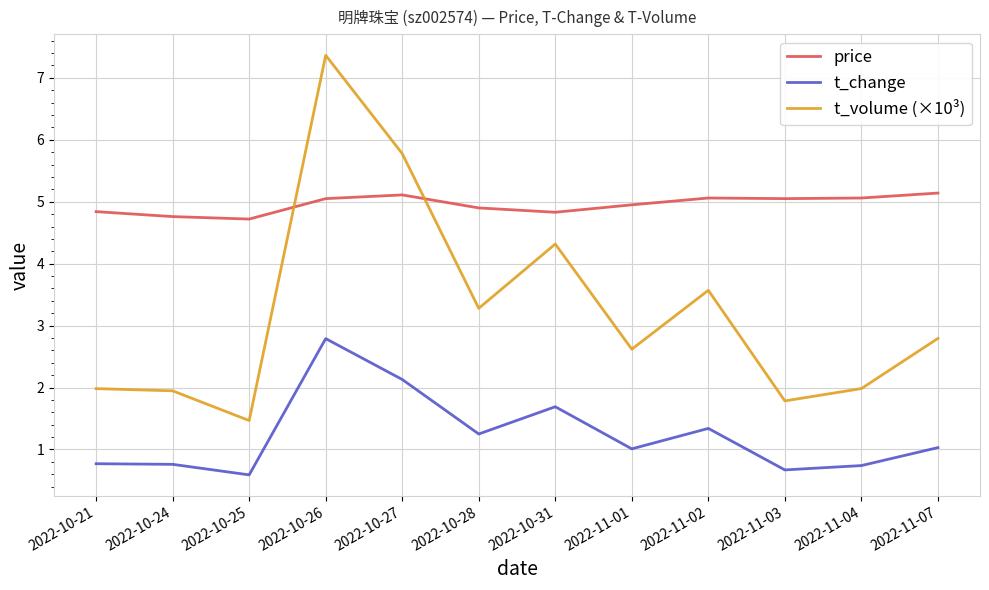

Does the chart display data point markers on the line(s)?

No